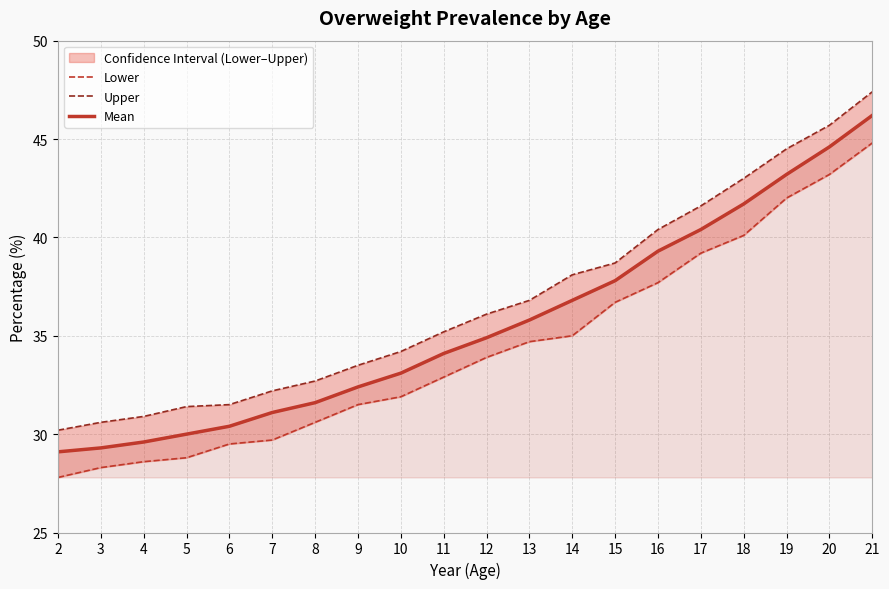

True or false: Mean has a value of 39.3 at 16.

True